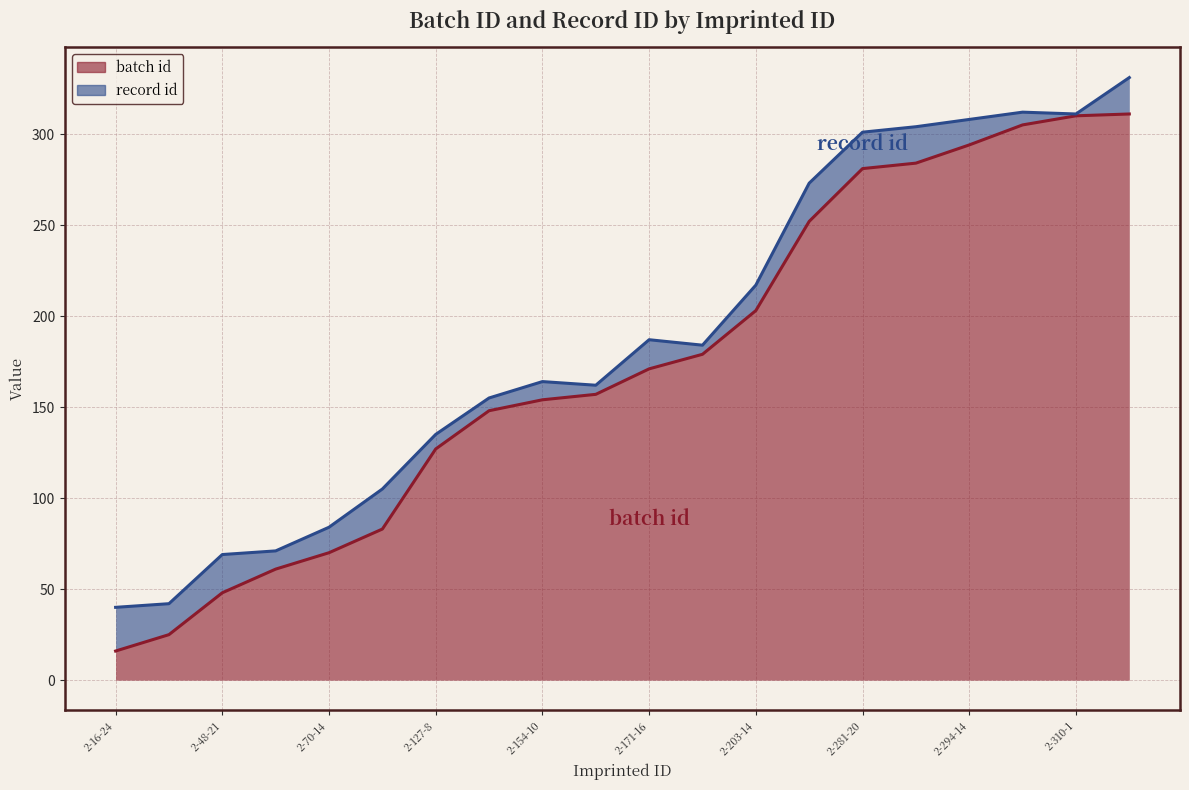

Approximately how many times larger is the value at 2-154-10 compared to 2-305-7?

0.5